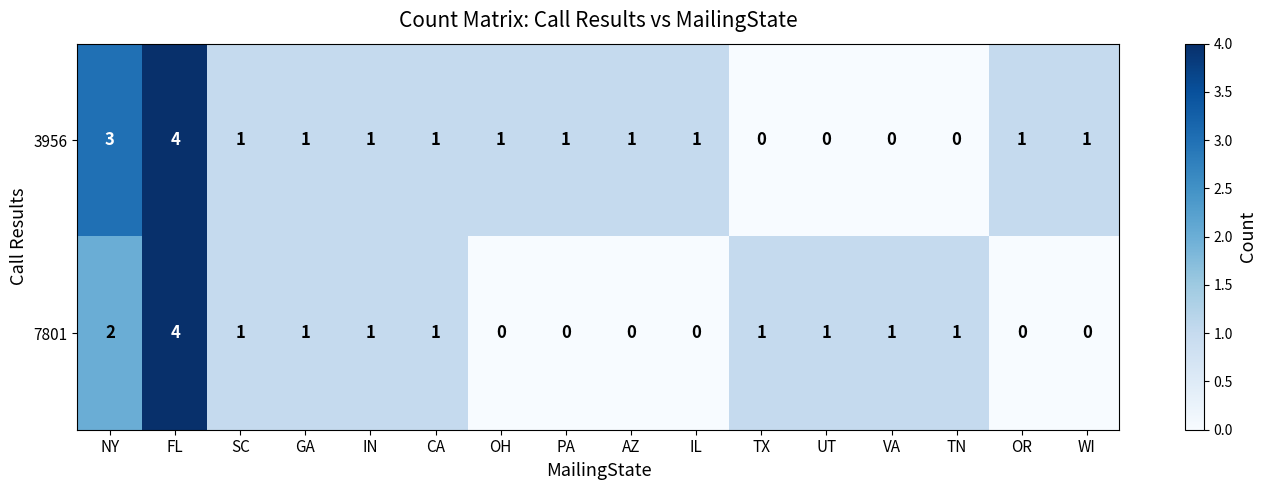

Rank the series by their average value, from lowest to highest.

7801, 3956